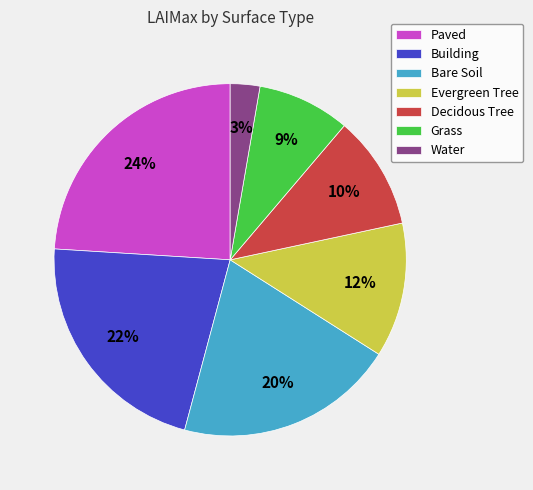

Do Building and Decidous Tree together represent more than half of the pie?

No